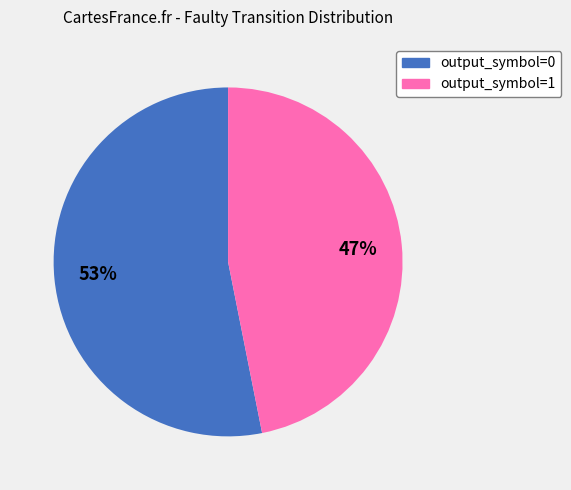

What is the largest slice in the pie chart?

output_symbol=0